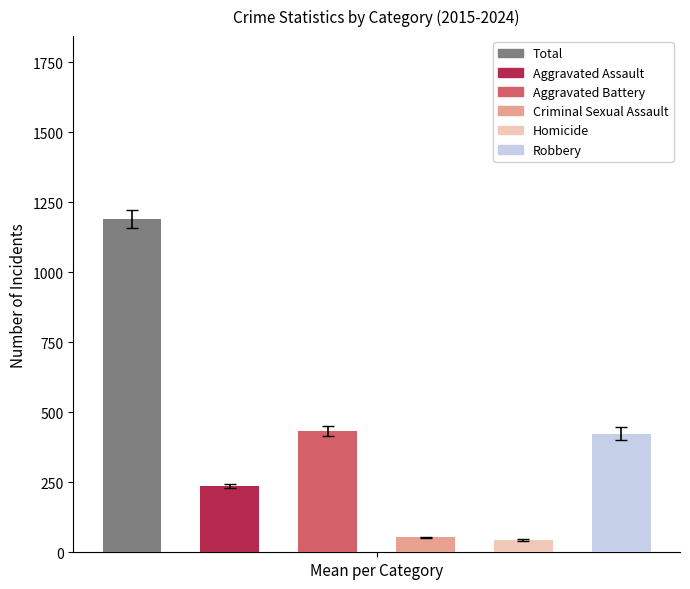

True or false: Criminal Sexual Assault has a value of 74 at 2019.

False